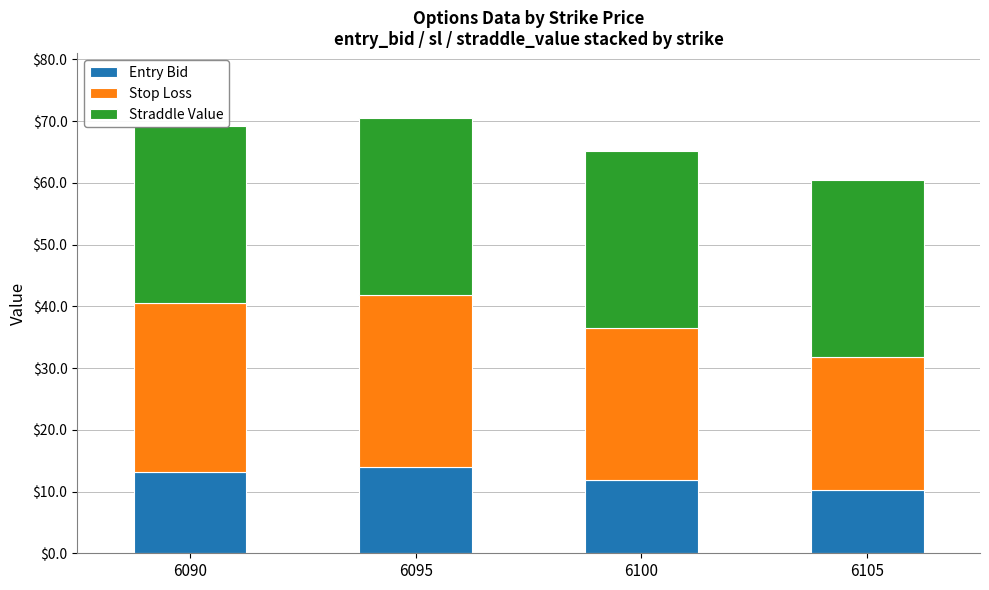

Rank the categories by Straddle Value value from highest to lowest.

6090, 6095, 6100, 6105